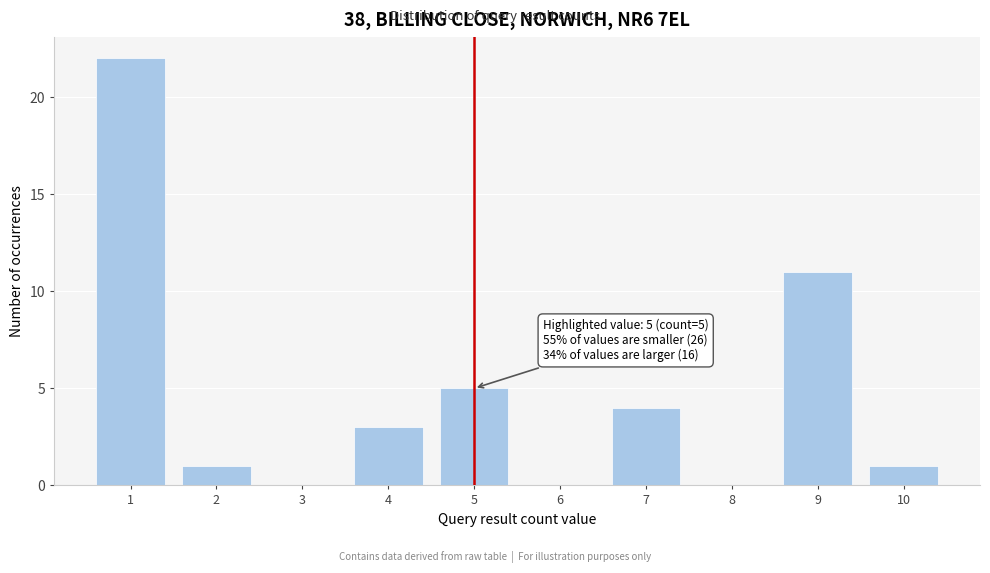

Reading right to left, transcribe all the data shown in this chart.

10=1	9=11	8=0	7=4	6=0	5=5	4=3	3=0	2=1	1=22